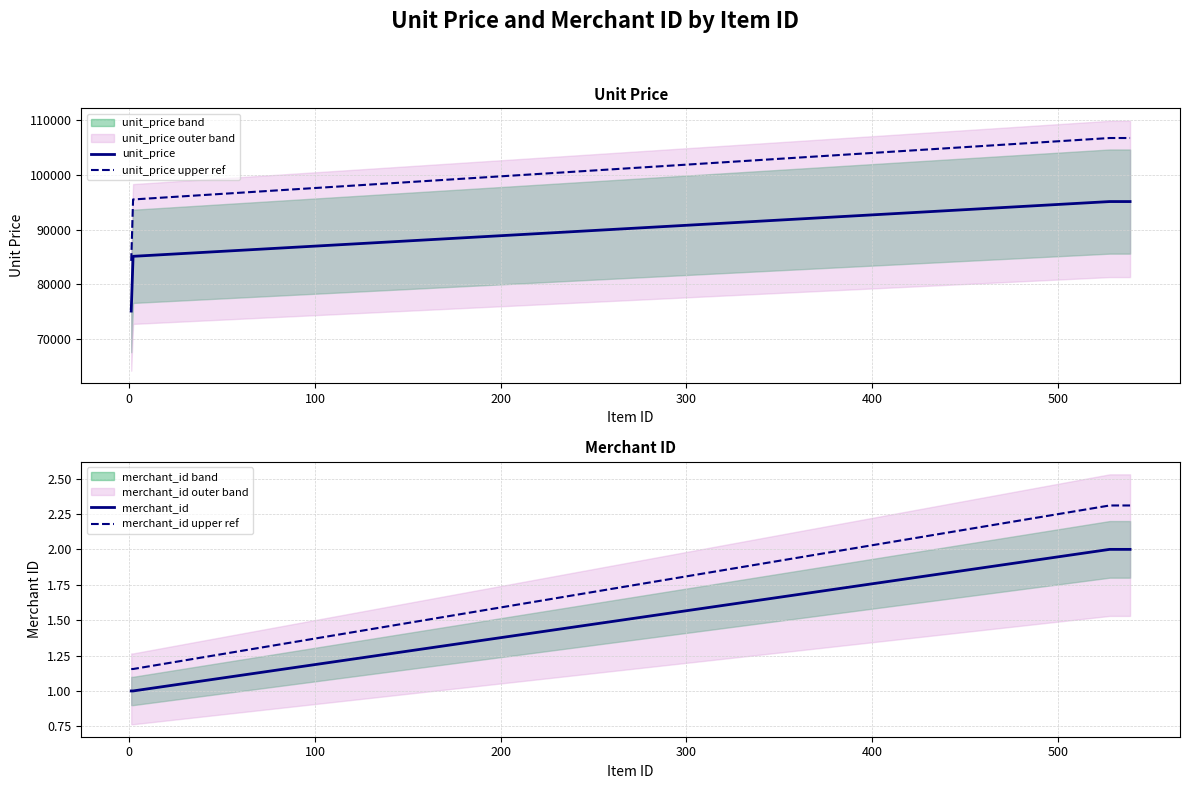

What is the lowest value of the unit_price series?

75107.0